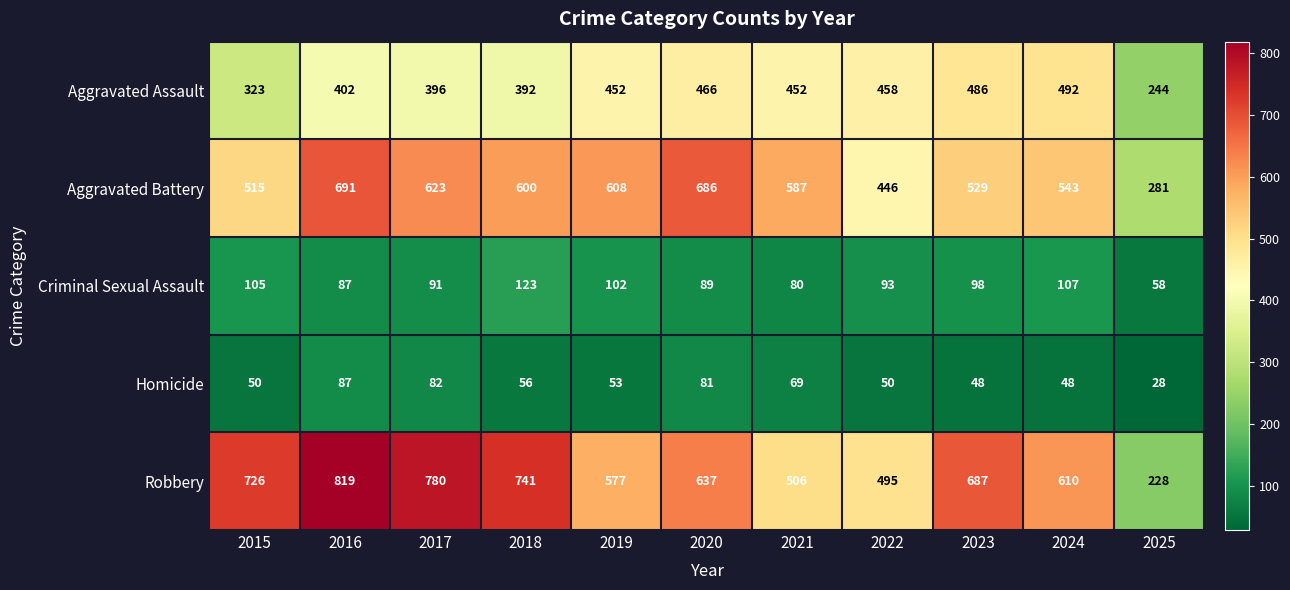

Where does the Robbery series first go above 637?

2015